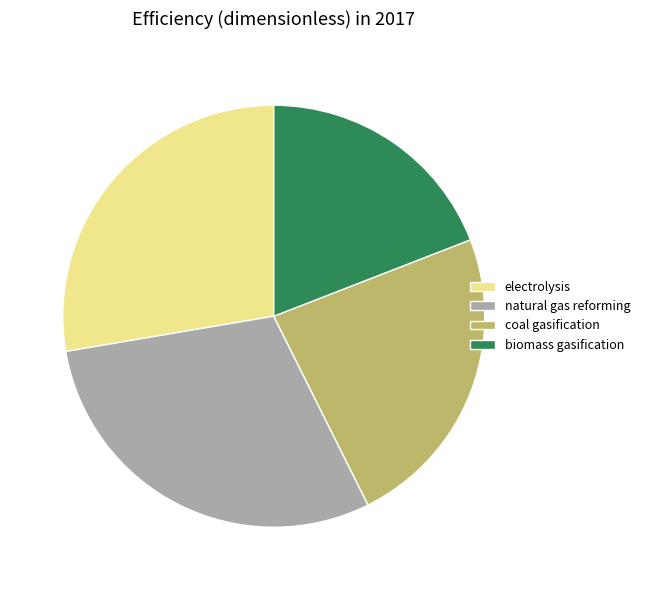

Between natural gas reforming and coal gasification, which is larger?

natural gas reforming